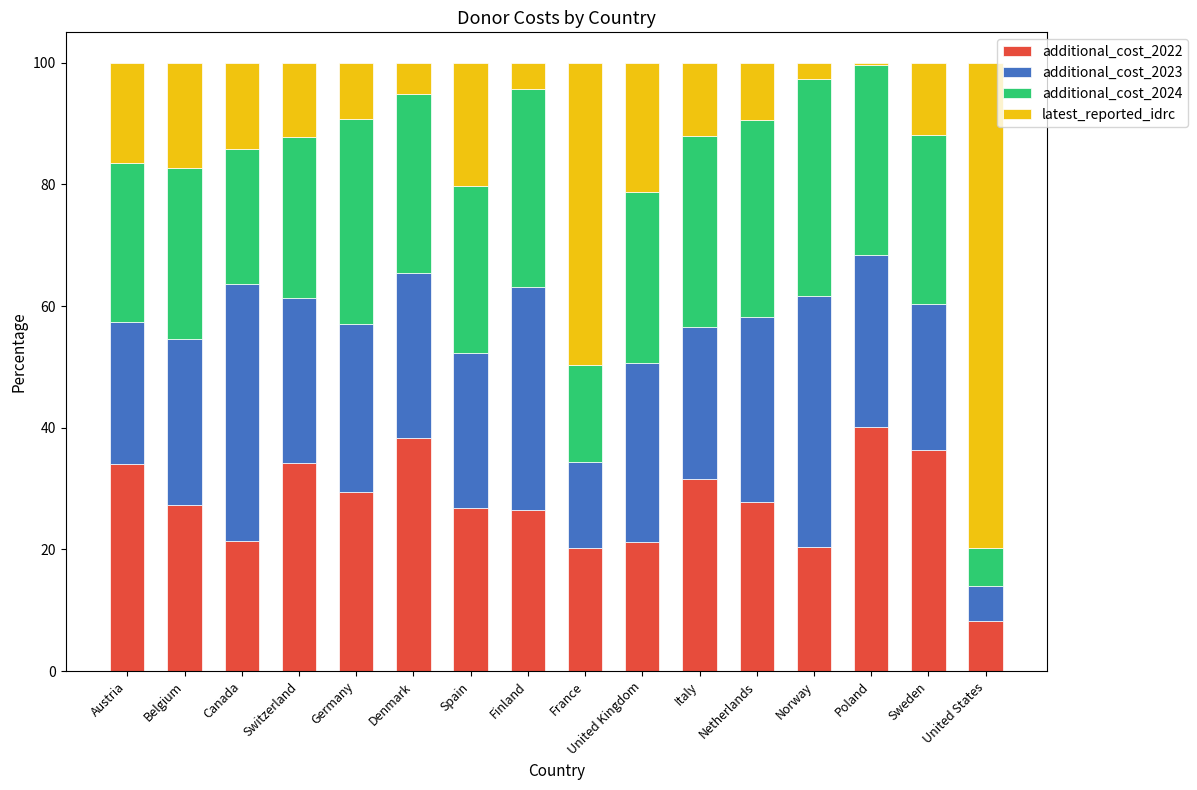

The additional_cost_2022 series shows 51.0 at Germany. True or false?

False